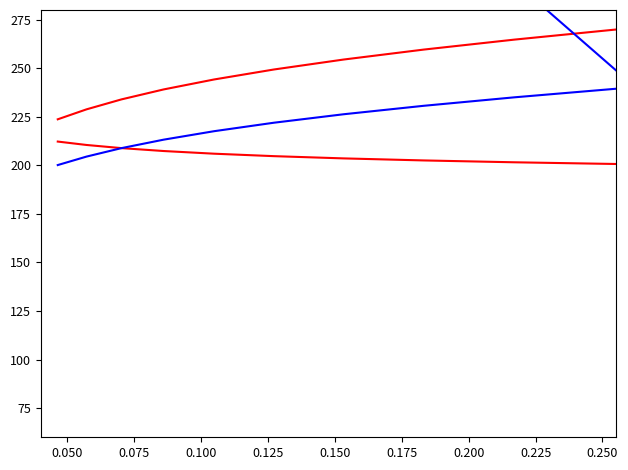

True or false: S_alt and C cross at least once.

False